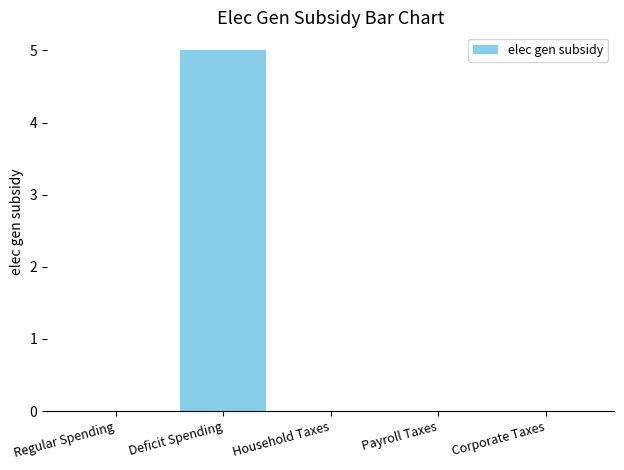

What is the average value?

1